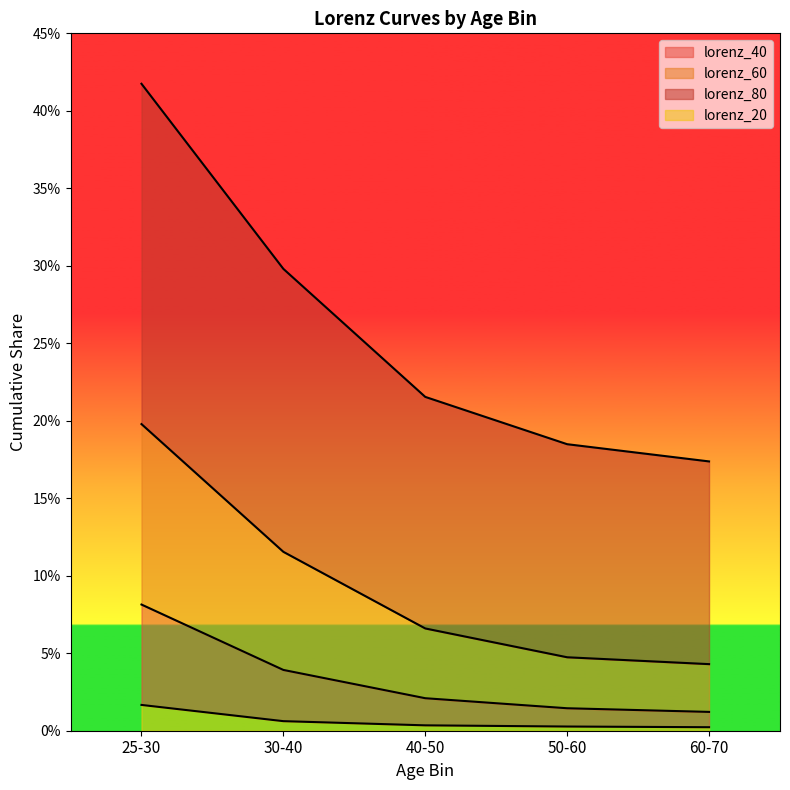

At which category is the sum across all series the highest?

25-30